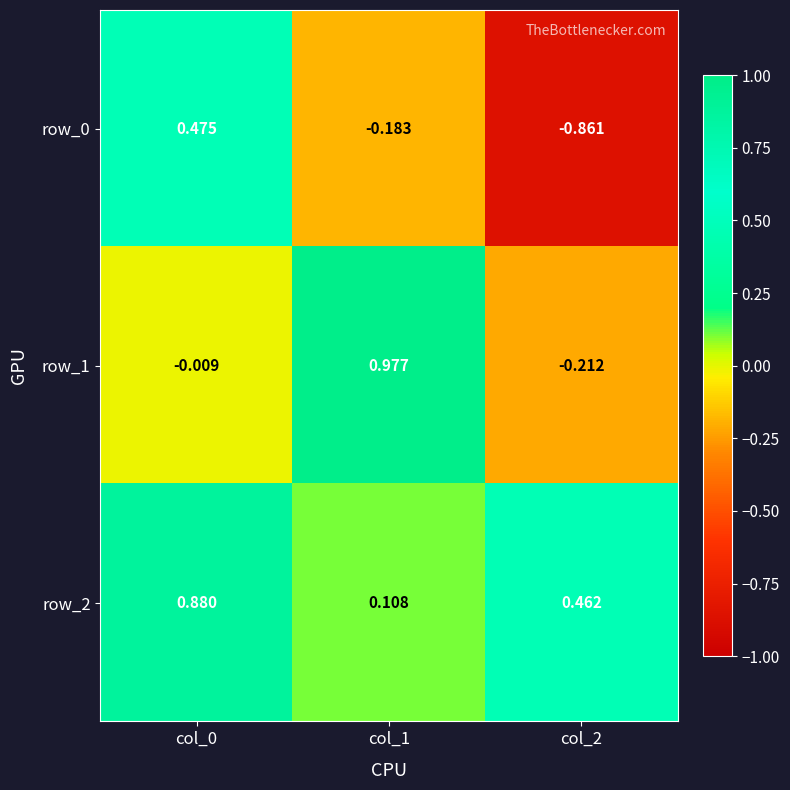

Is the value of row_2 at col_2 greater than the value of row_1 at col_2?

Yes